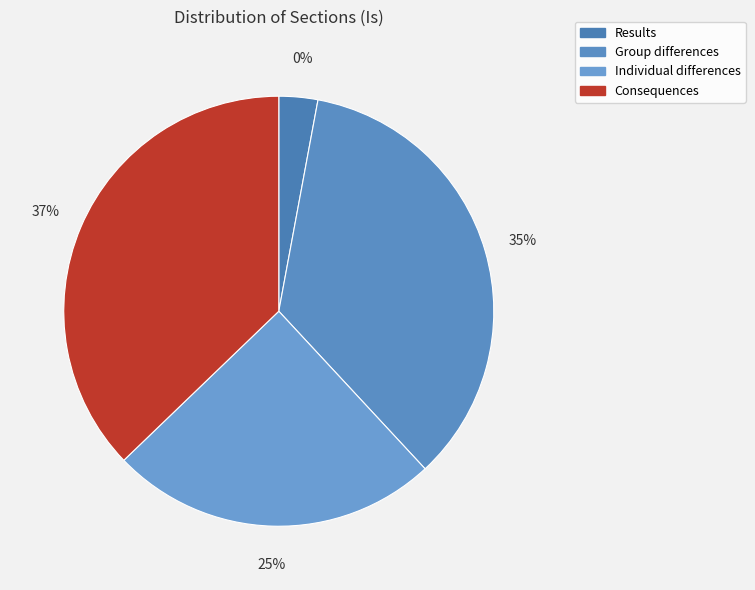

Is it true that Individual differences is 10% of the pie?

False